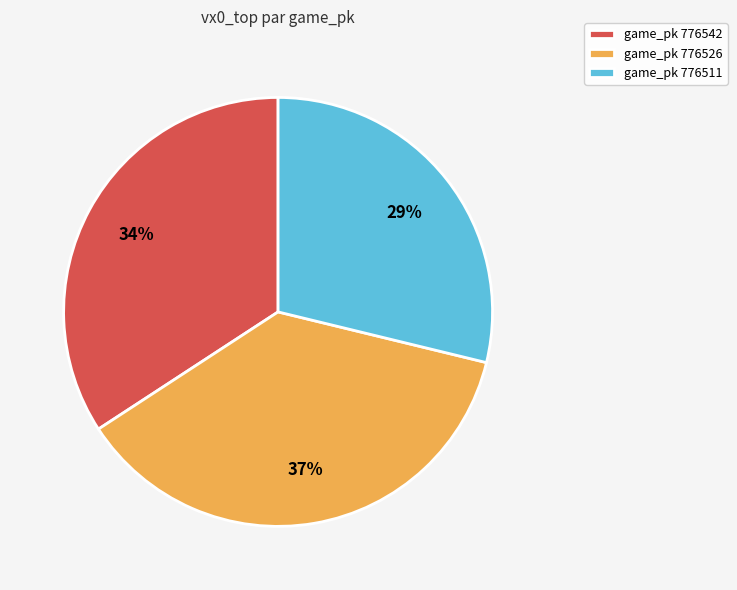

Do game_pk 776511 and game_pk 776526 together represent more than half of the pie?

Yes